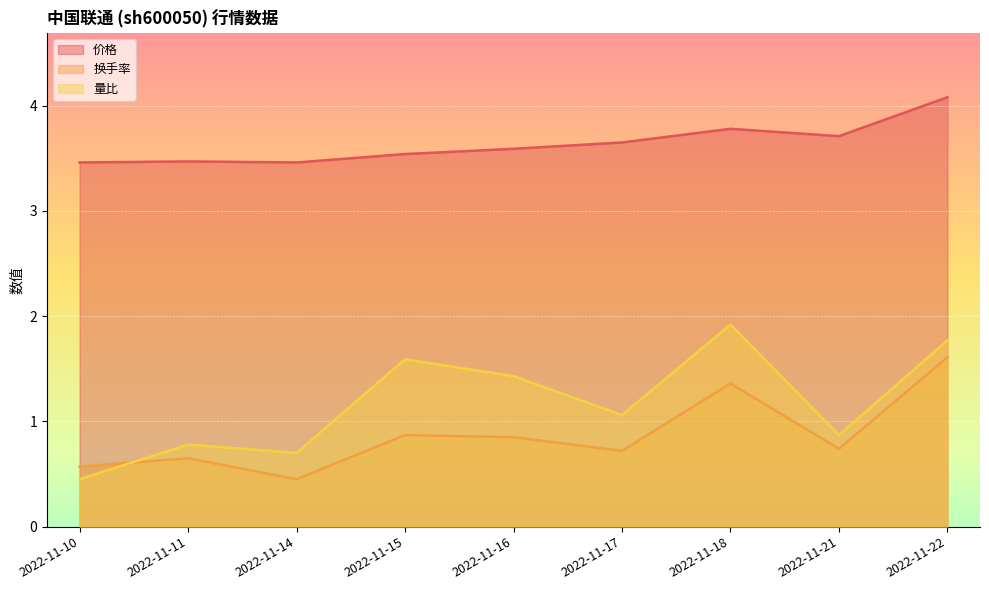

Which series has the widest spread of values?

量比